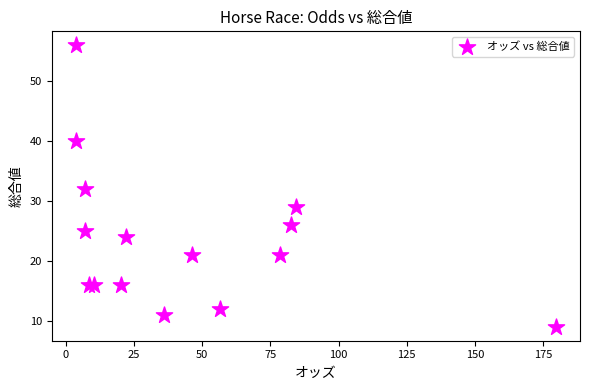

What is the range of Y values (max minus min)?

47